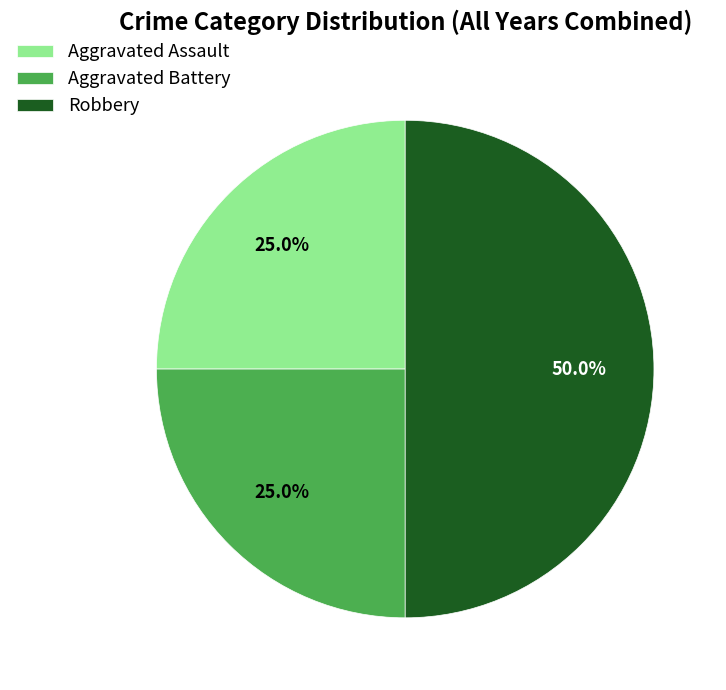

Which has a higher value, Robbery or Aggravated Battery?

Robbery